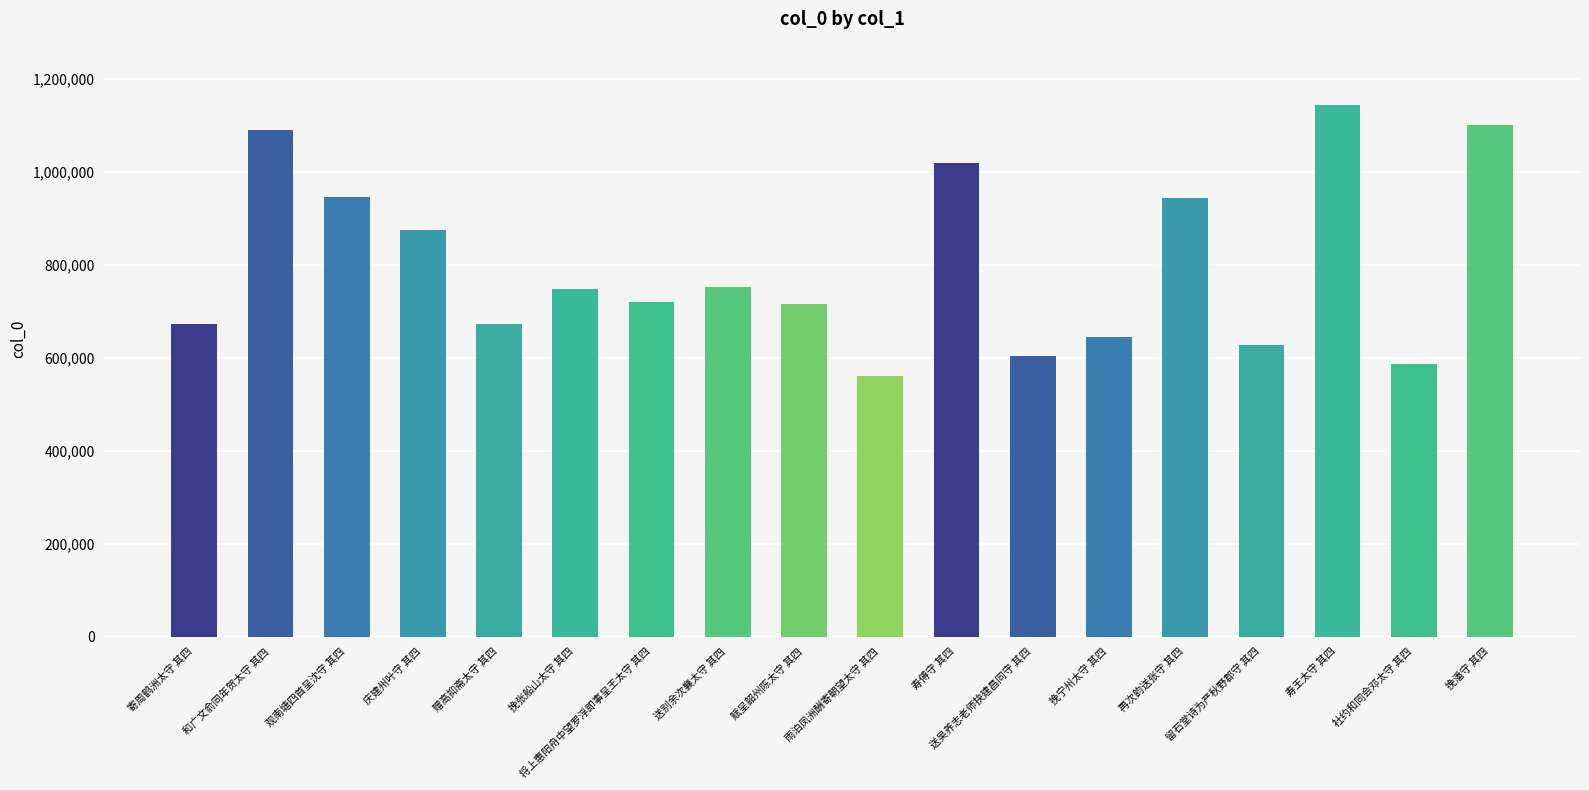

What is the change in value from 寄周鹤洲太守 其四 to 再次韵送张守 其四?

+269518